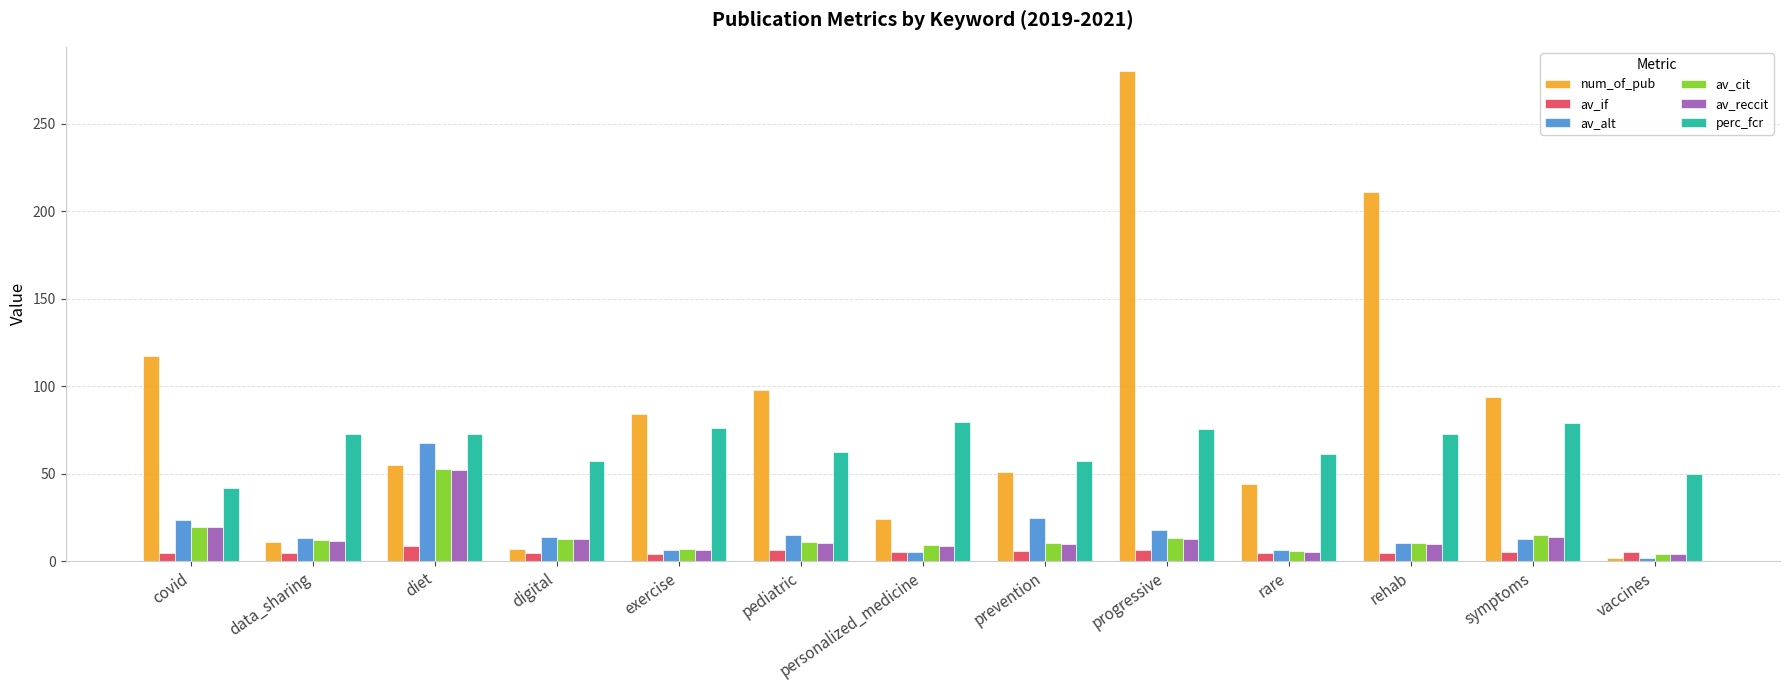

At which label does av_cit reach its peak?

diet